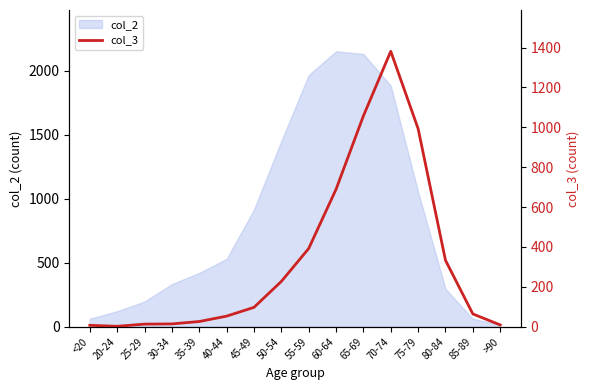

What position from the right is 25-29?

14